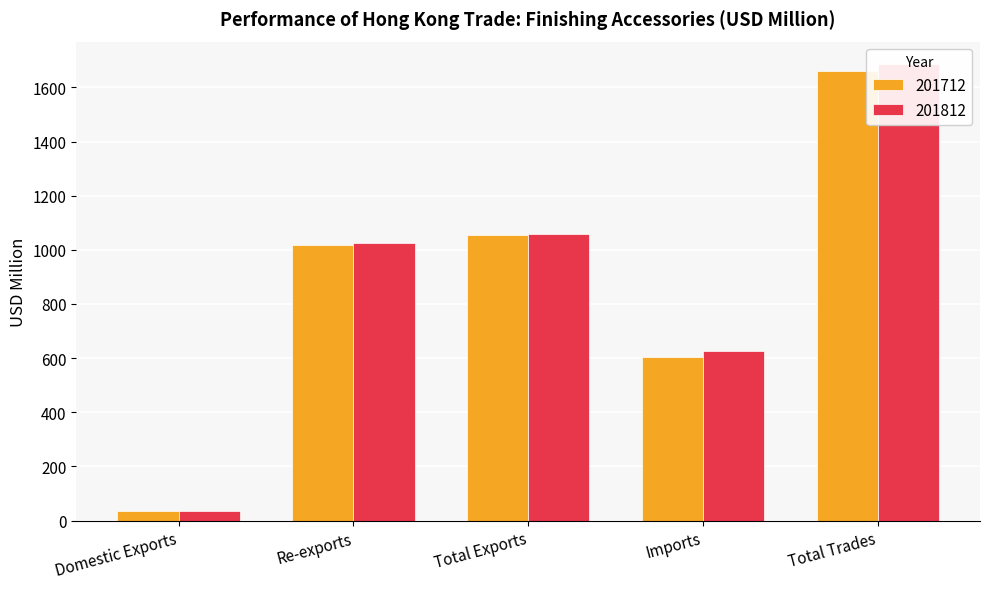

The 201712 series shows 11.8 at Domestic Exports. True or false?

False